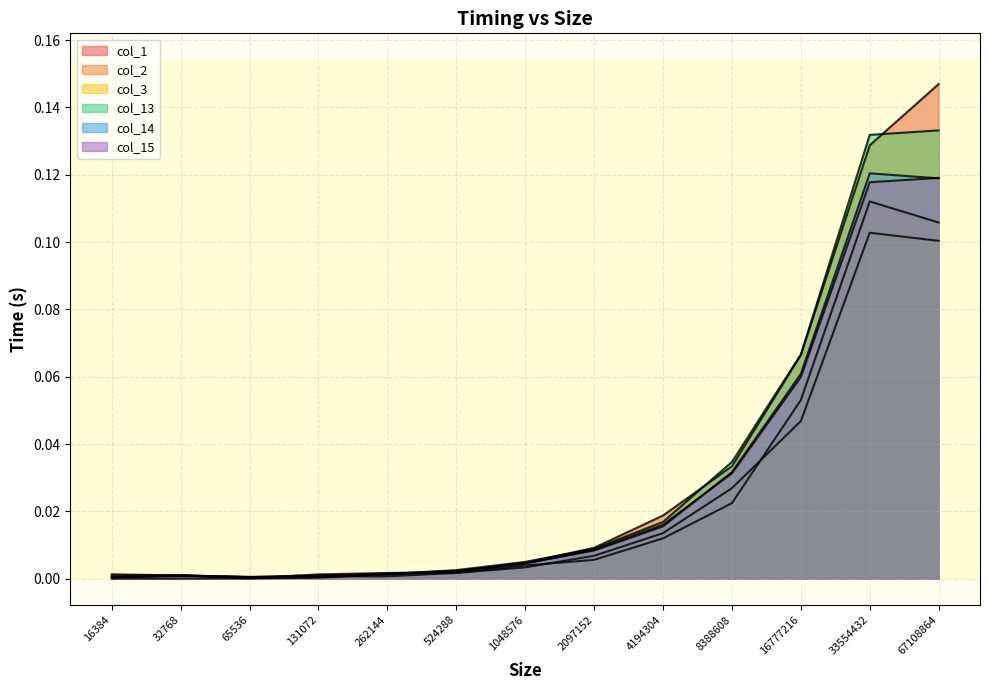

Reading right to left, what are all the values shown in this chart?

col_1: 67108864=0.1	33554432=0.1	16777216=0.1	8388608=0.0	4194304=0.0	2097152=0.0	1048576=0.0	524288=0.0	262144=0.0	131072=0.0	65536=0.0	32768=0.0	16384=0.0
col_2: 67108864=0.1	33554432=0.1	16777216=0.1	8388608=0.0	4194304=0.0	2097152=0.0	1048576=0.0	524288=0.0	262144=0.0	131072=0.0	65536=0.0	32768=0.0	16384=0.0
col_3: 67108864=0.1	33554432=0.1	16777216=0.0	8388608=0.0	4194304=0.0	2097152=0.0	1048576=0.0	524288=0.0	262144=0.0	131072=0.0	65536=0.0	32768=0.0	16384=0.0
col_13: 67108864=0.1	33554432=0.1	16777216=0.1	8388608=0.0	4194304=0.0	2097152=0.0	1048576=0.0	524288=0.0	262144=0.0	131072=0.0	65536=0.0	32768=0.0	16384=0.0
col_14: 67108864=0.1	33554432=0.1	16777216=0.1	8388608=0.0	4194304=0.0	2097152=0.0	1048576=0.0	524288=0.0	262144=0.0	131072=0.0	65536=0.0	32768=0.0	16384=0.0
col_15: 67108864=0.1	33554432=0.1	16777216=0.1	8388608=0.0	4194304=0.0	2097152=0.0	1048576=0.0	524288=0.0	262144=0.0	131072=0.0	65536=0.0	32768=0.0	16384=0.0